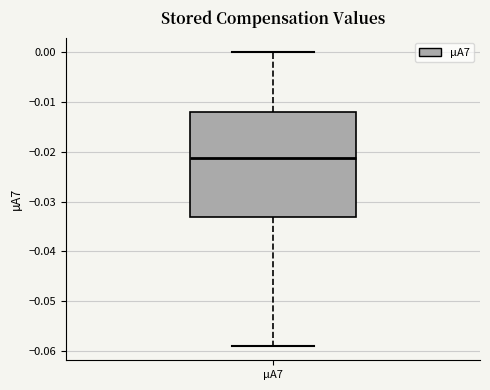

Where is the lower edge of the box for µA7 on the y-axis? The values are not printed on the chart, so give them approximately, as read against the axis.

-0.033